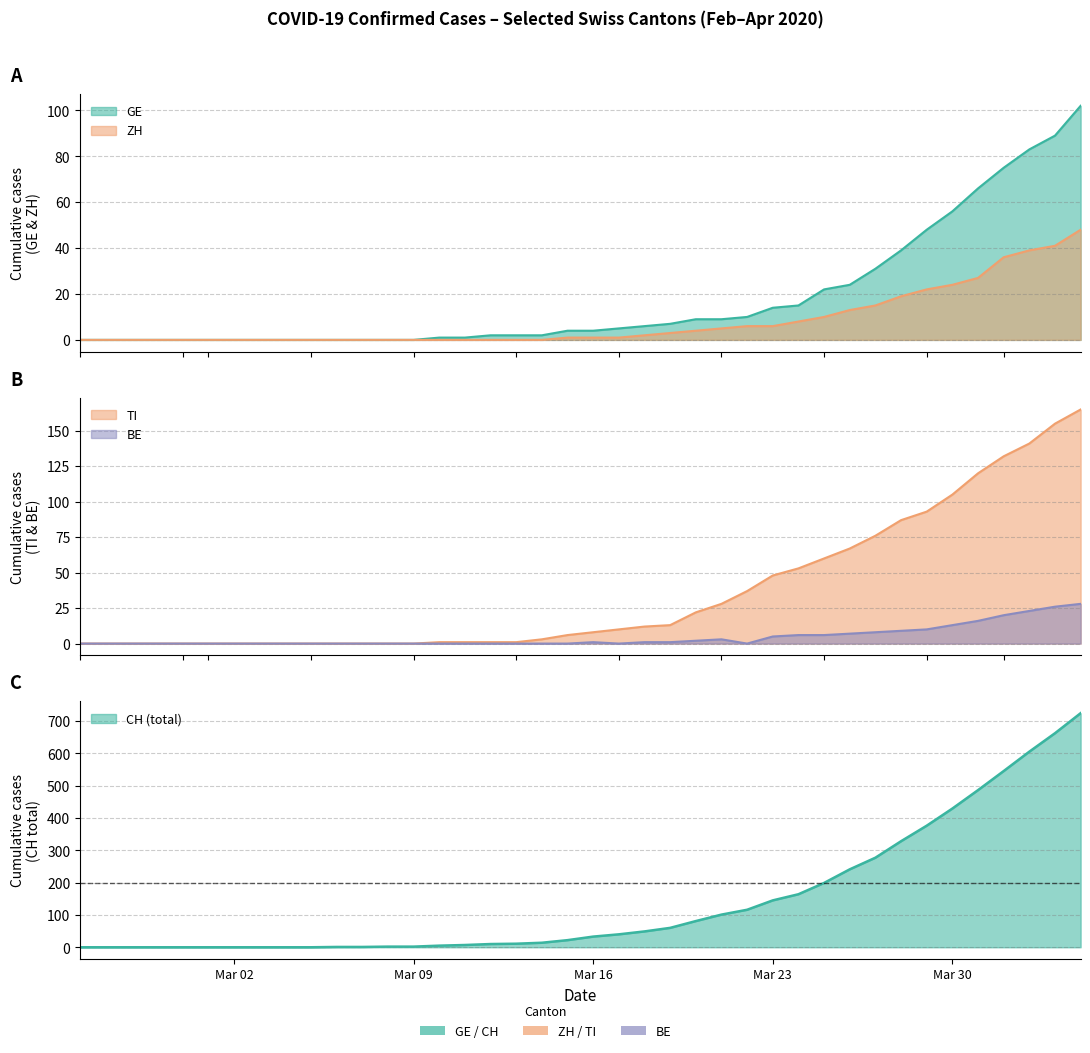

Which category has the lowest value in the ZH series?

Mar 02